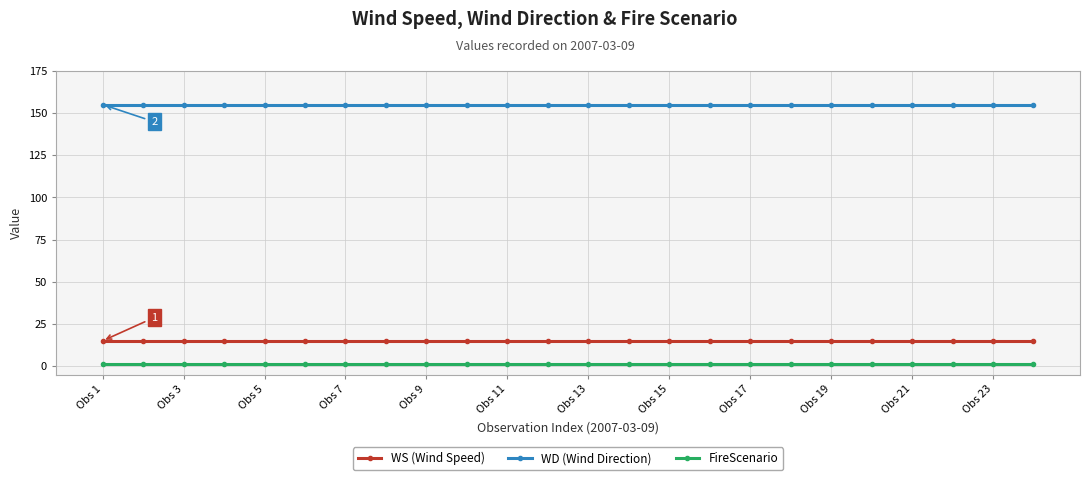

Does the chart display data point markers on the line(s)?

Yes